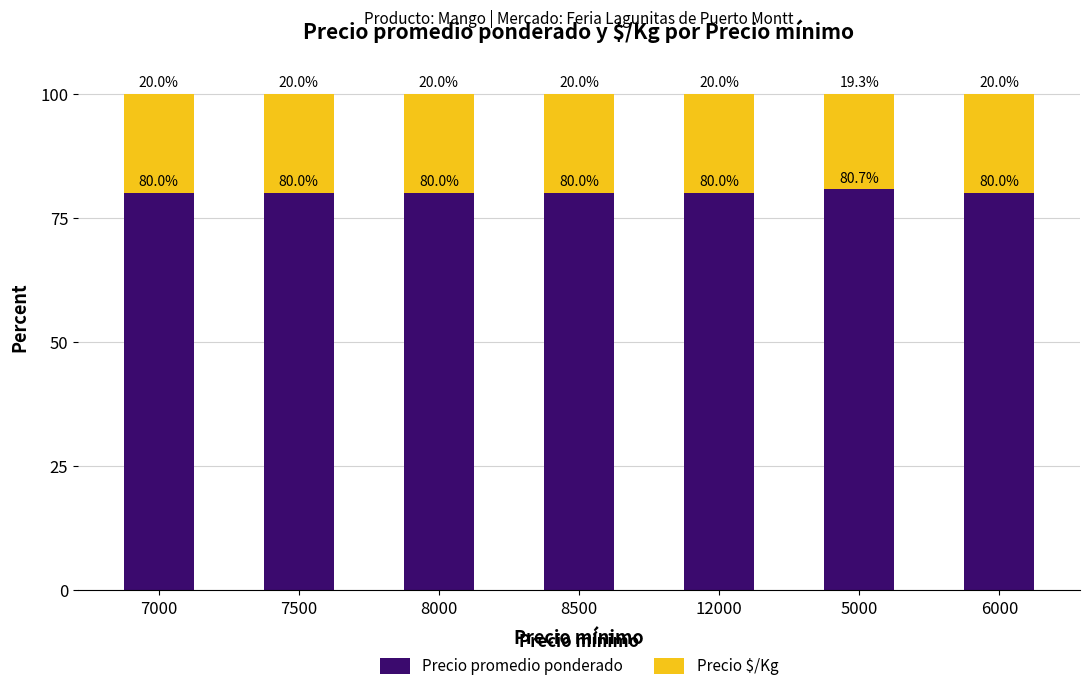

What is the total value across all series at 7500?

100.0